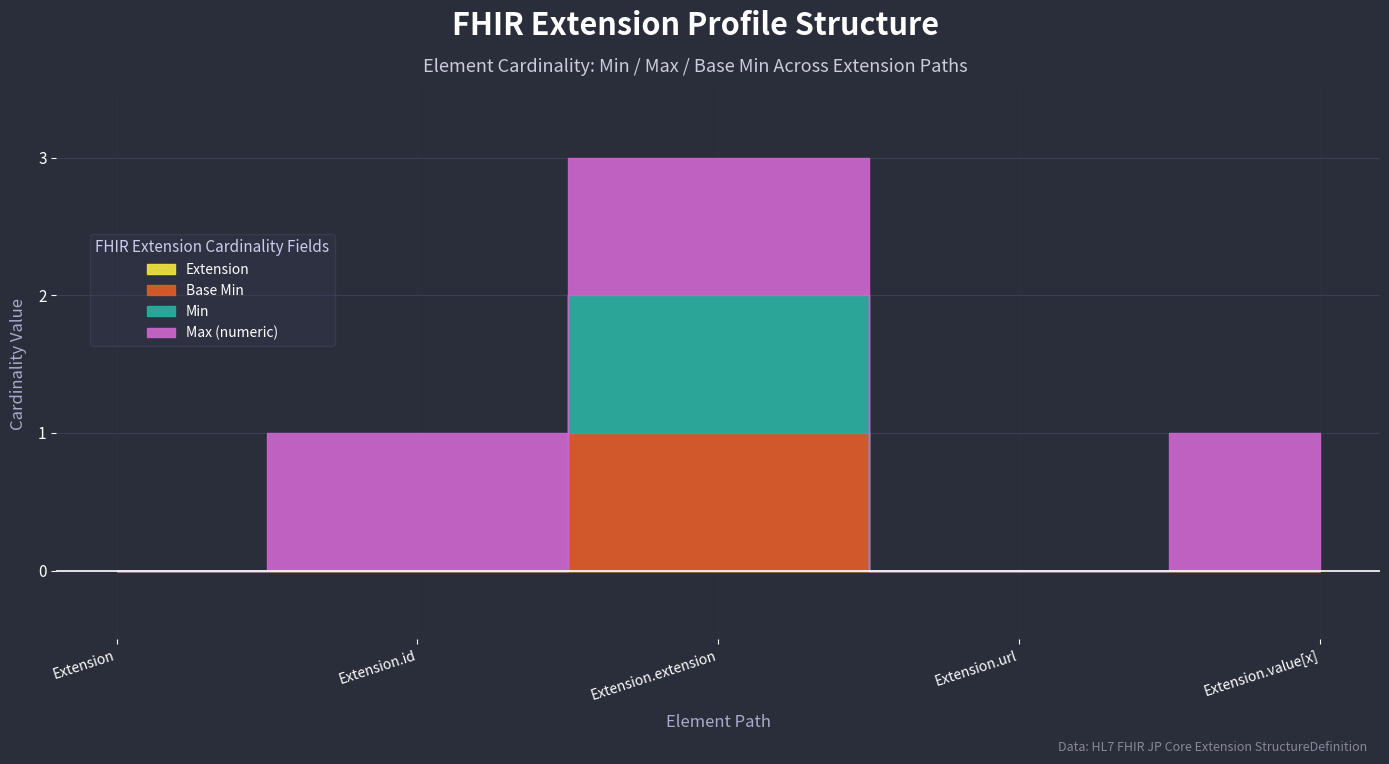

At which category is the sum across all series the highest?

Extension.extension